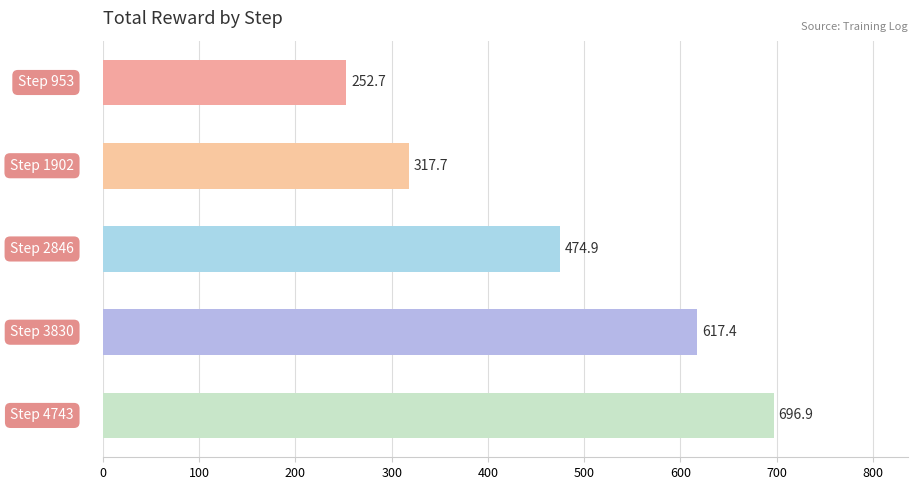

What is the value of the 4th bar from the top?

617.4